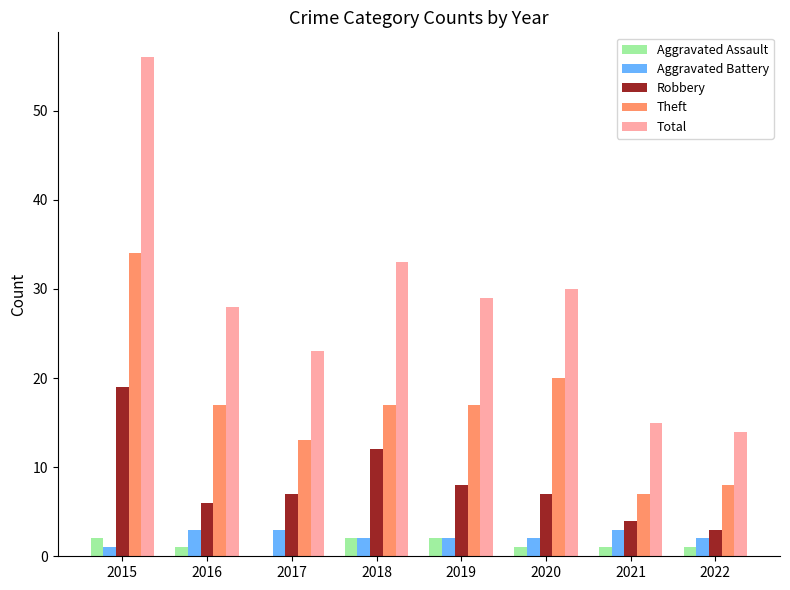

At which category is the sum across all series the highest?

2015